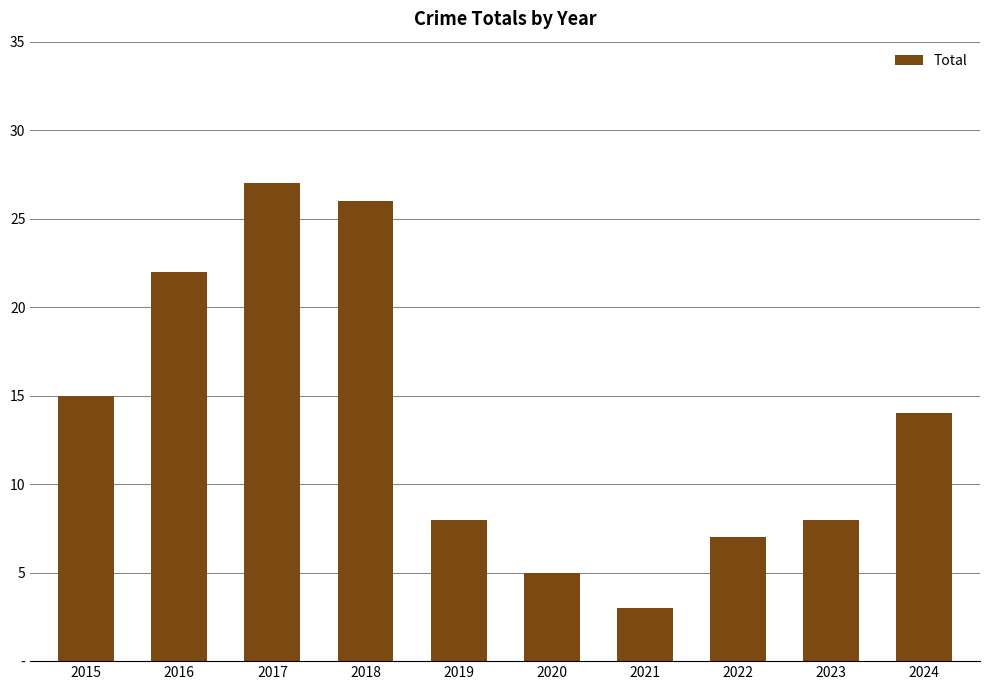

Rank the categories by value from lowest to highest.

2021, 2020, 2022, 2019, 2023, 2024, 2015, 2016, 2018, 2017